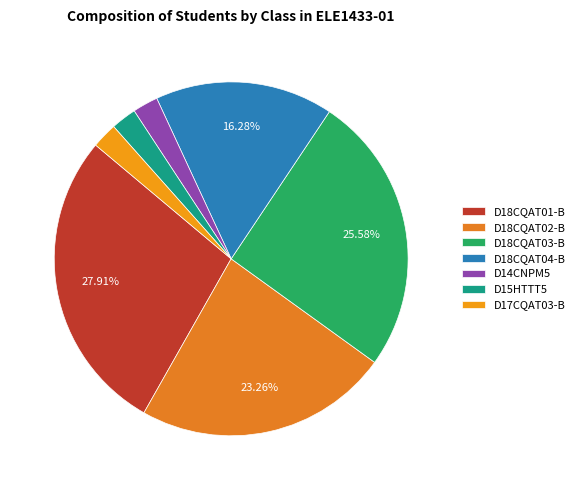

Which slice is the smallest?

D14CNPM5